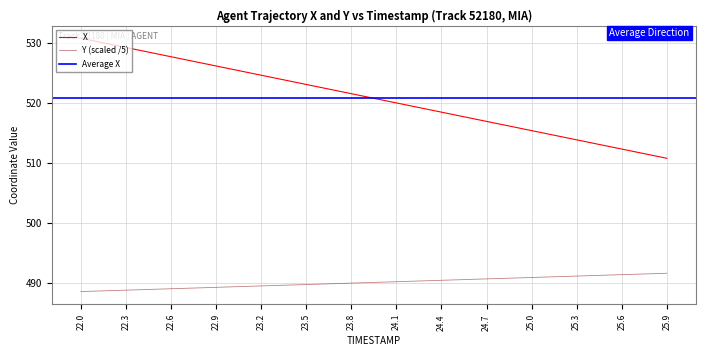

Reading left to right, list all the values displayed in this chart.

X: 22.0=530.8	22.1=530.3	22.2=529.8	22.3=529.2	22.4=528.7	22.5=528.2	22.6=527.7	22.7=527.2	22.8=526.7	22.9=526.2	23.0=525.7	23.1=525.1	23.2=524.6	23.3=524.1	23.4=523.6	23.5=523.1	23.6=522.6	23.7=522.1	23.8=521.6	23.9=521.0	24.0=520.5	24.1=520.0	24.2=519.5	24.3=519.0	24.4=518.5	24.5=518.0	24.6=517.5	24.7=516.9	24.8=516.4	24.9=515.9	25.0=515.4	25.1=514.9	25.2=514.4	25.3=513.9	25.4=513.4	25.5=512.9	25.6=512.3	25.7=511.8	25.8=511.3	25.9=510.8
Y: 22.0=488.6	22.1=488.7	22.2=488.8	22.3=488.9	22.4=488.9	22.5=489.0	22.6=489.1	22.7=489.2	22.8=489.3	22.9=489.3	23.0=489.4	23.1=489.5	23.2=489.6	23.3=489.6	23.4=489.7	23.5=489.8	23.6=489.9	23.7=490.0	23.8=490.0	23.9=490.1	24.0=490.2	24.1=490.3	24.2=490.3	24.3=490.4	24.4=490.5	24.5=490.6	24.6=490.7	24.7=490.7	24.8=490.8	24.9=490.9	25.0=491.0	25.1=491.0	25.2=491.1	25.3=491.2	25.4=491.3	25.5=491.4	25.6=491.4	25.7=491.5	25.8=491.6	25.9=491.7